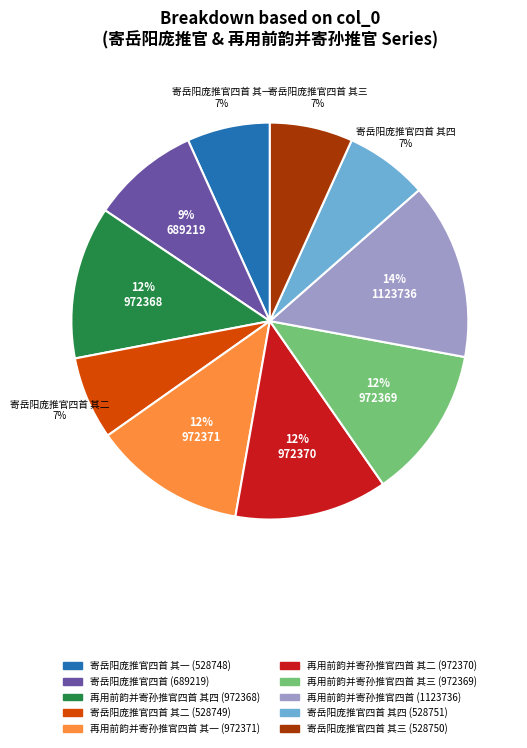

Does any single category account for the majority?

No